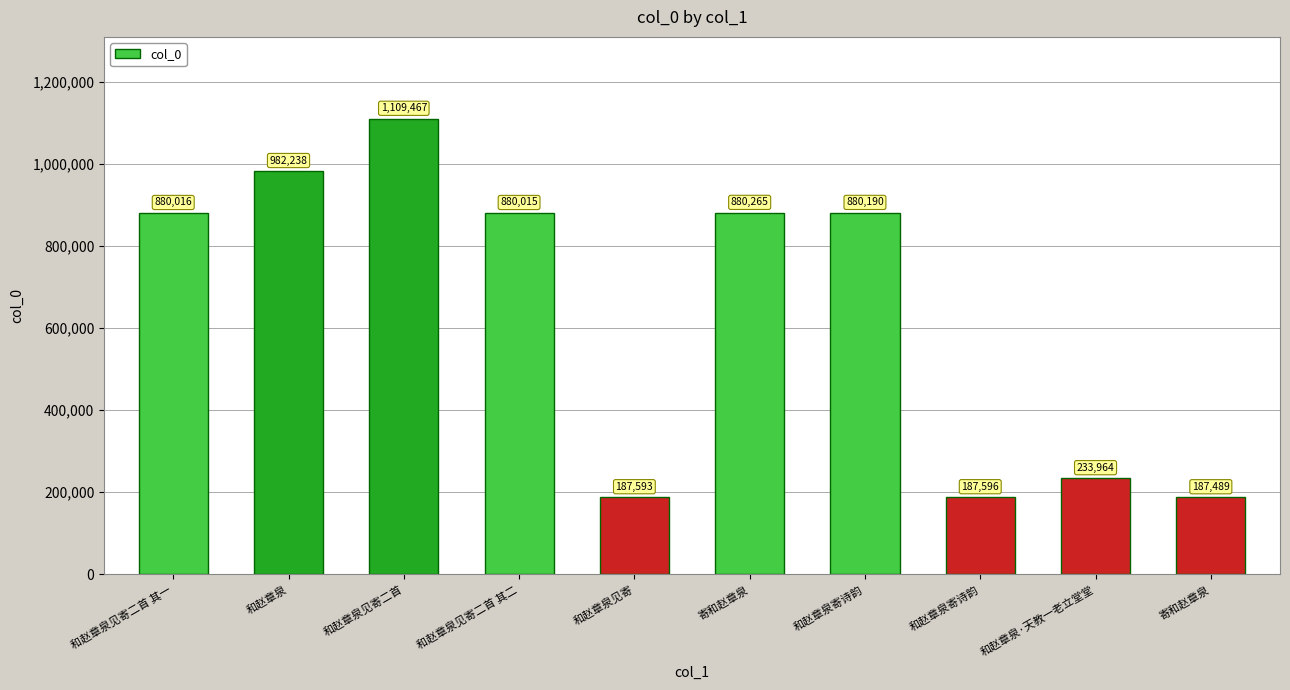

What is the maximum value shown in the chart?

1109467